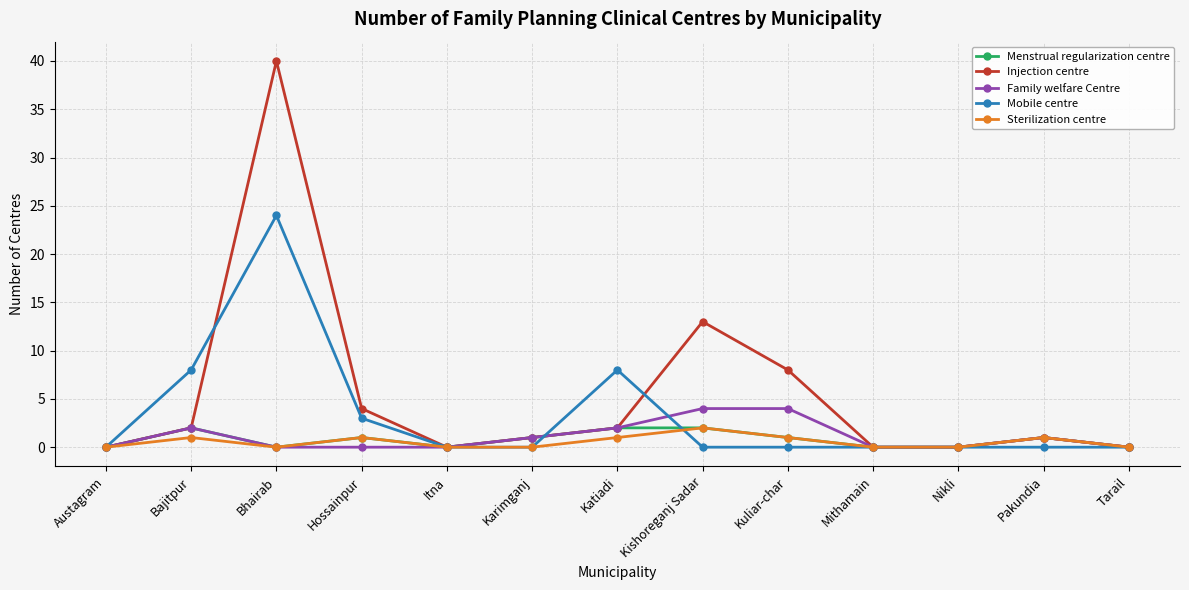

True or false: Mobile centre and Injection centre intersect in this chart.

True